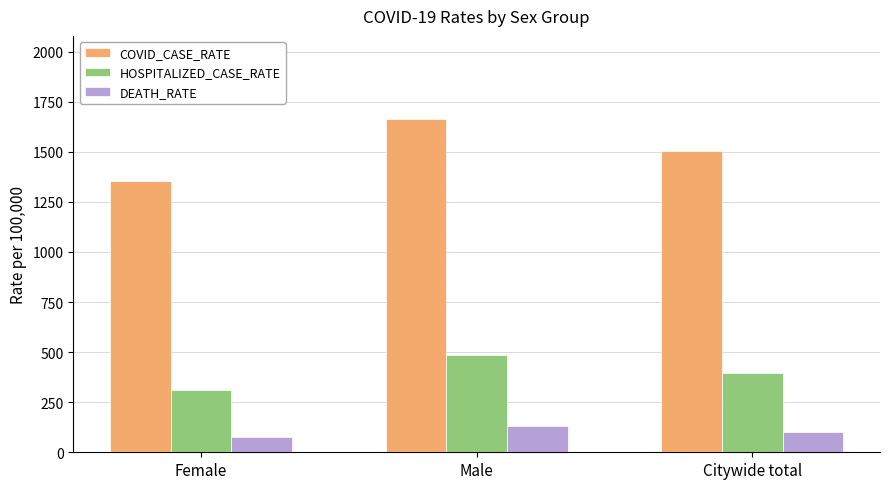

At how many categories does at least one series exceed 935?

3